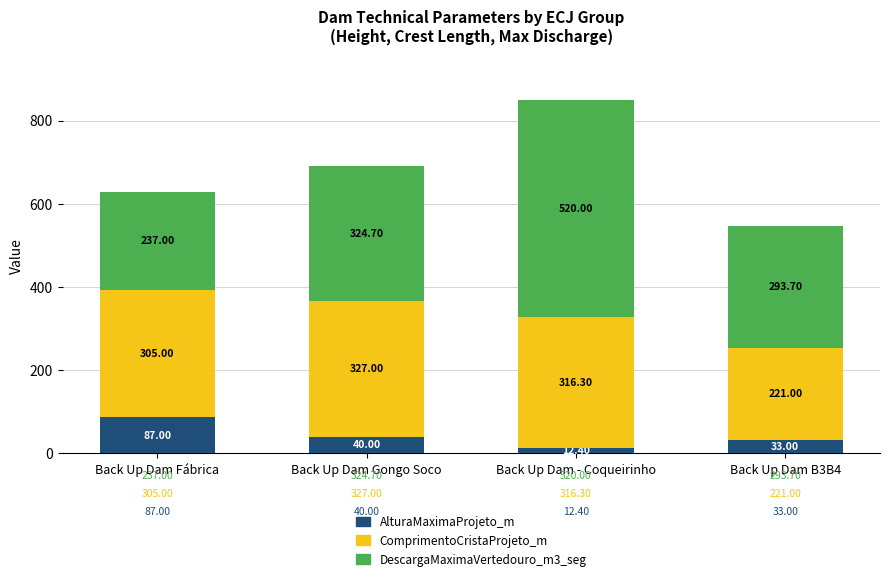

List the labels in order of AlturaMaximaProjeto_m value, largest first.

Back Up Dam Fábrica, Back Up Dam Gongo Soco, Back Up Dam B3B4, Back Up Dam - Coqueirinho